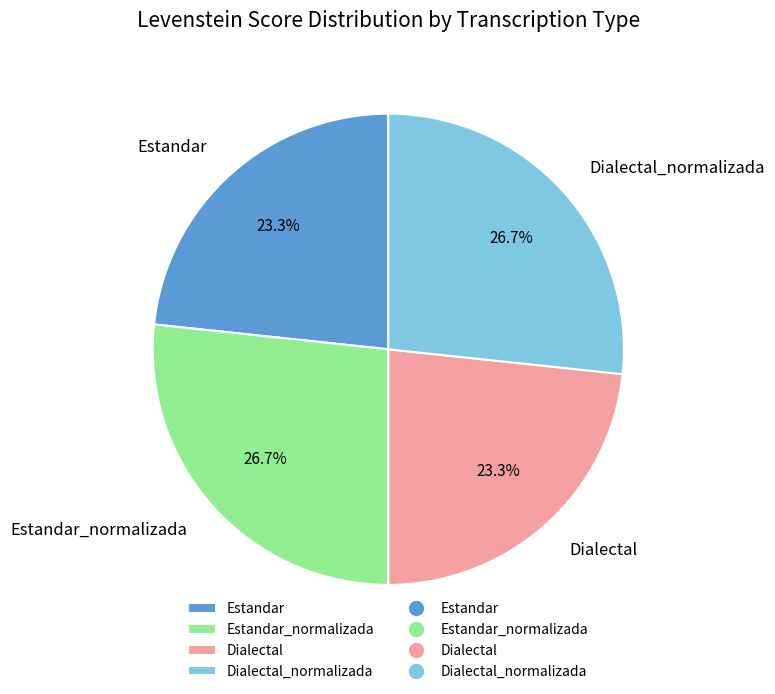

What portion of the pie excludes Dialectal_normalizada?

73.3%